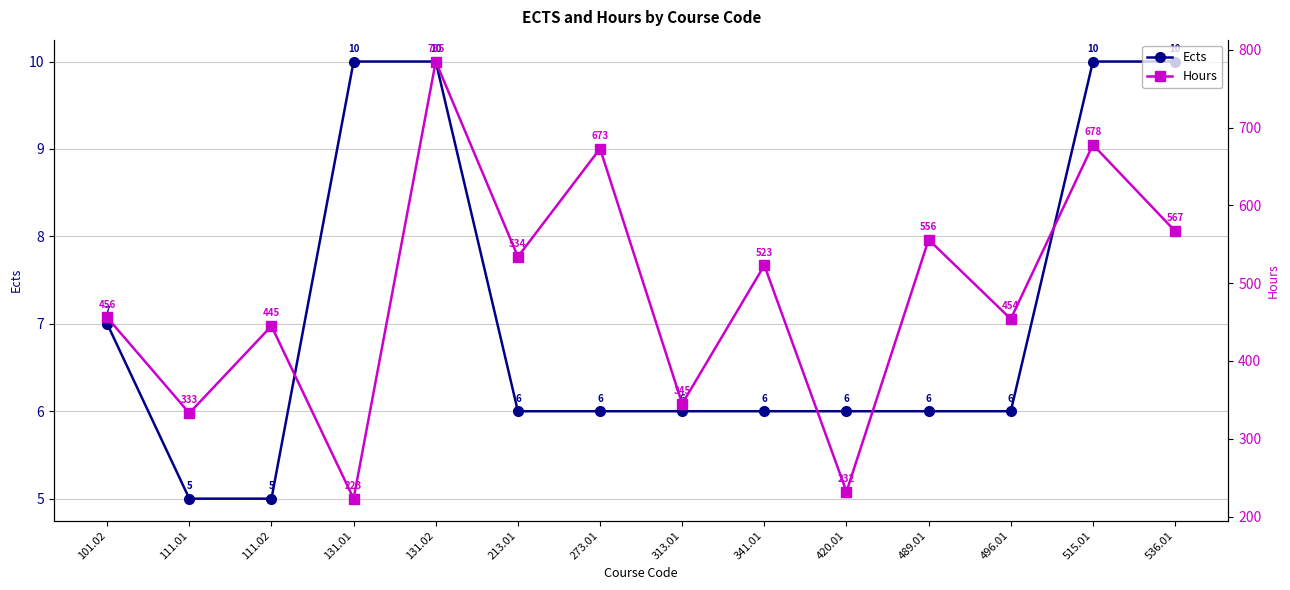

At 131.02, list the series in order from smallest to largest.

Ects, Hours